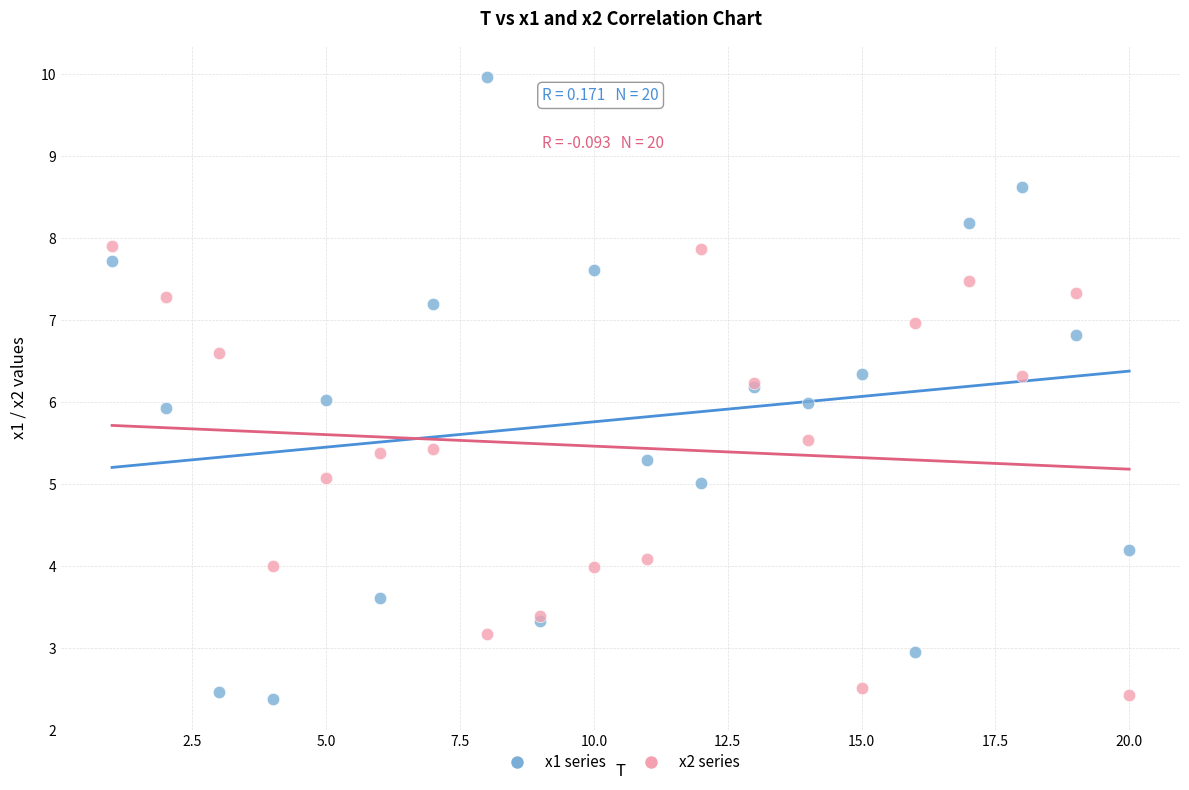

Which series reaches the maximum Y coordinate?

x1 series